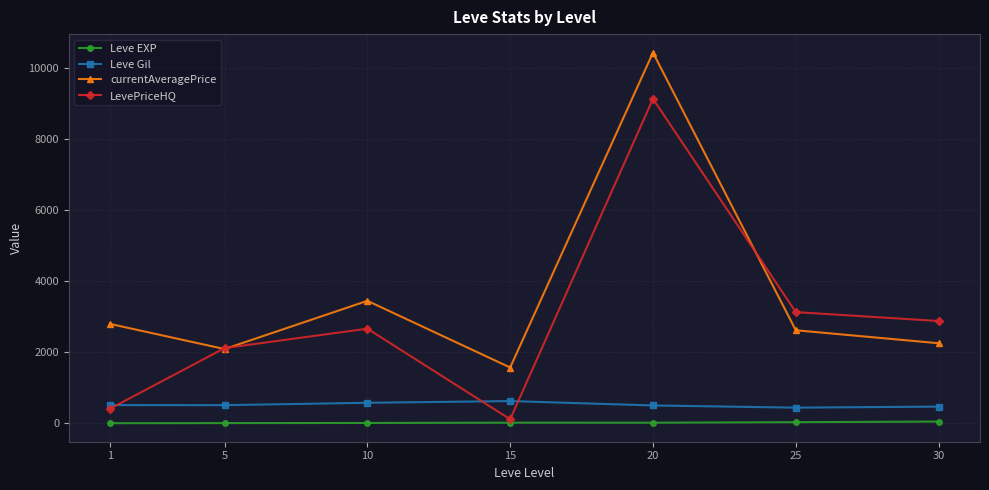

How many lines are shown in the chart?

4